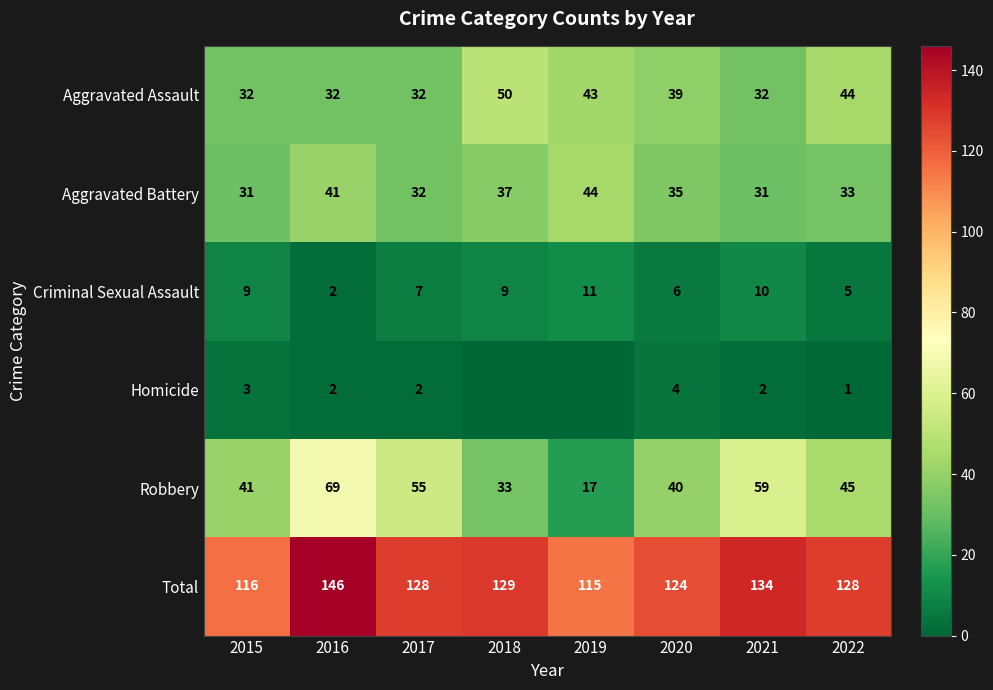

Count the number of data series in this chart.

6